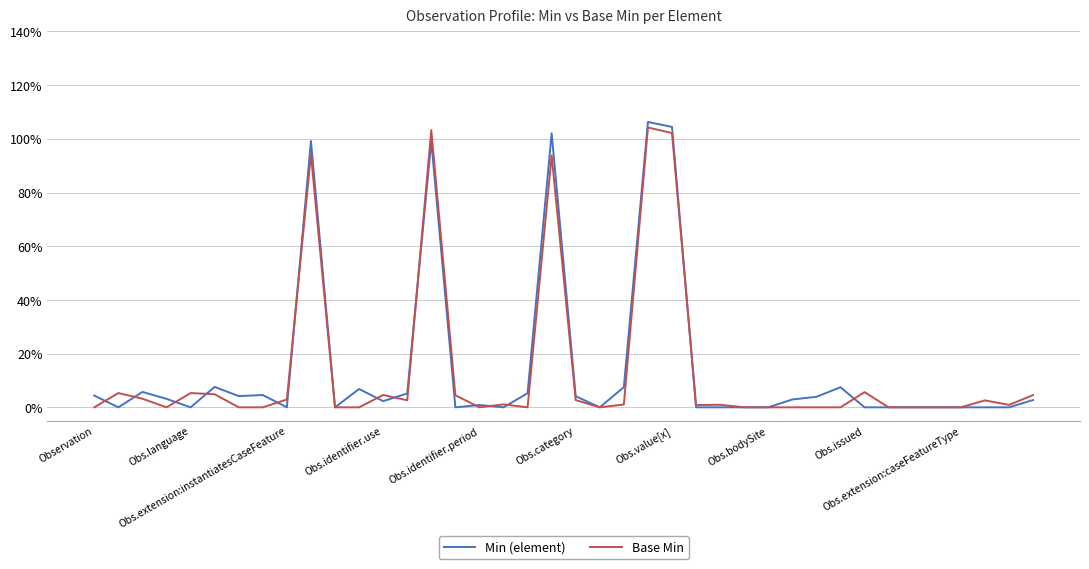

What is the maximum value shown in the chart?

106.3